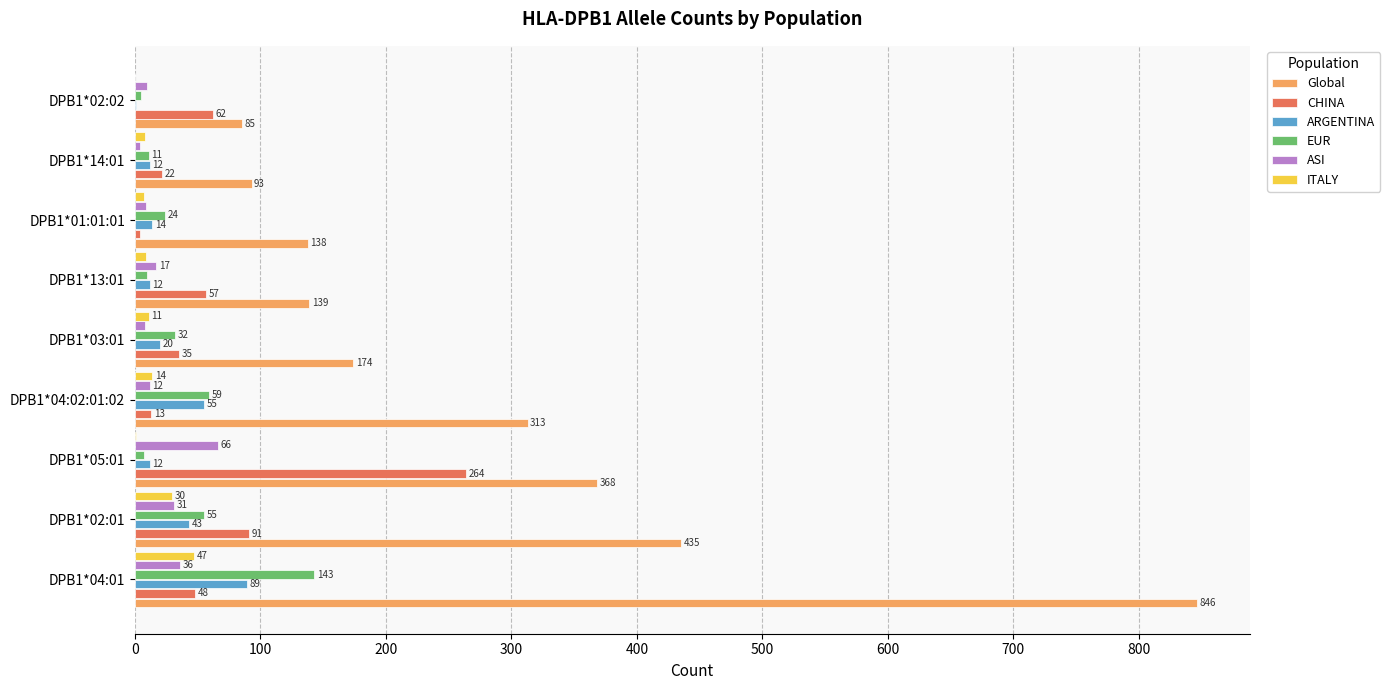

Between DPB1*03:01 and DPB1*13:01, which series saw the biggest shift?

Global